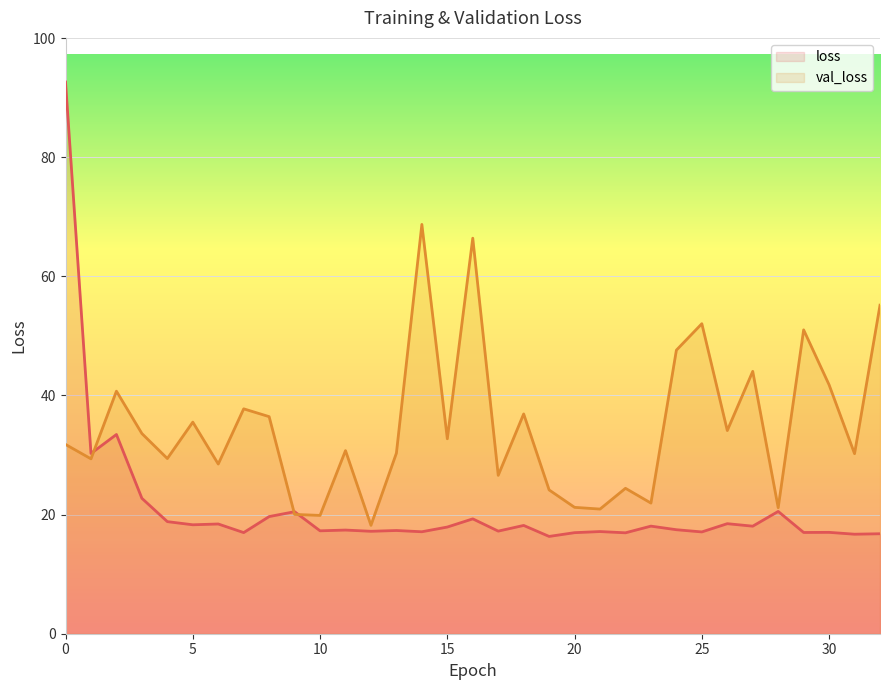

The value of loss at 30 is 17.0. True or false?

True